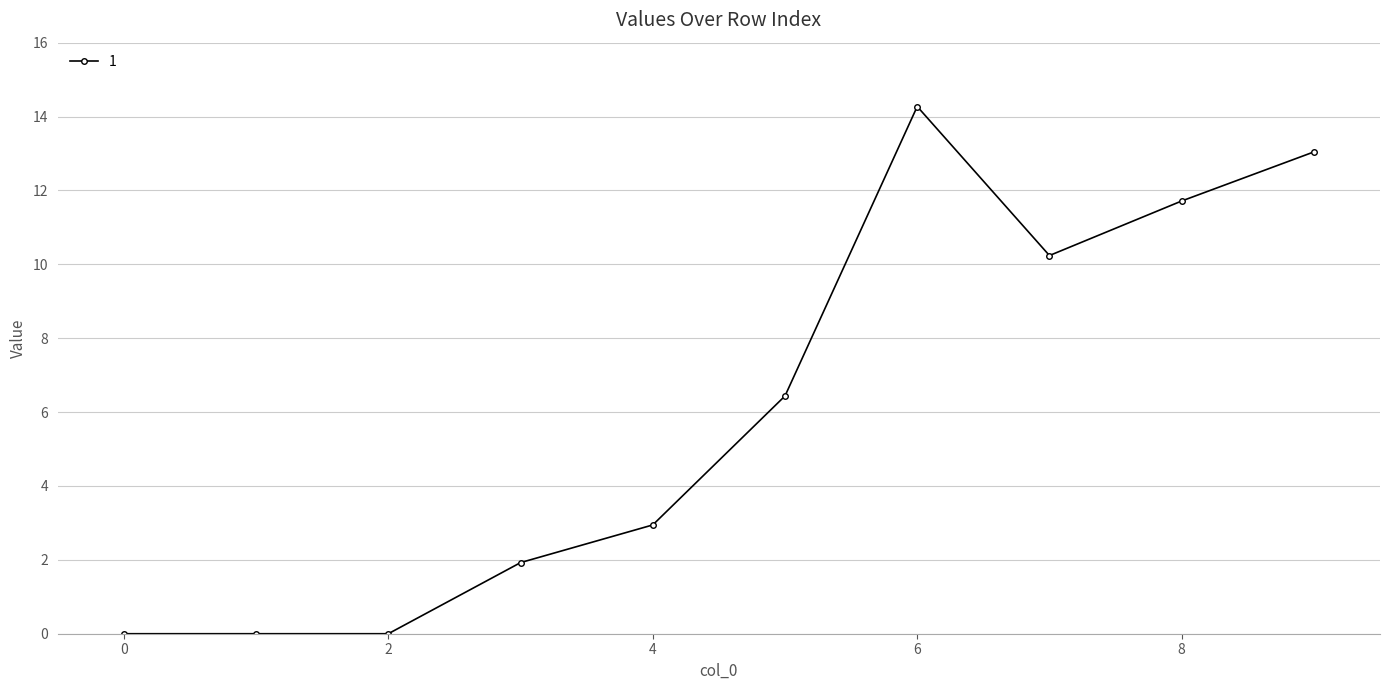

What is the sum of all values?

60.6